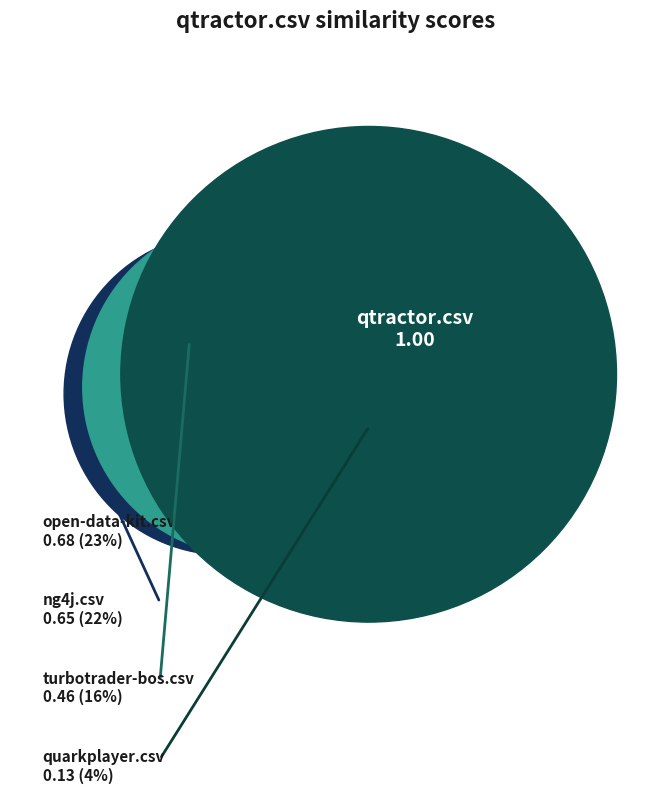

How many slices are in this pie chart?

5